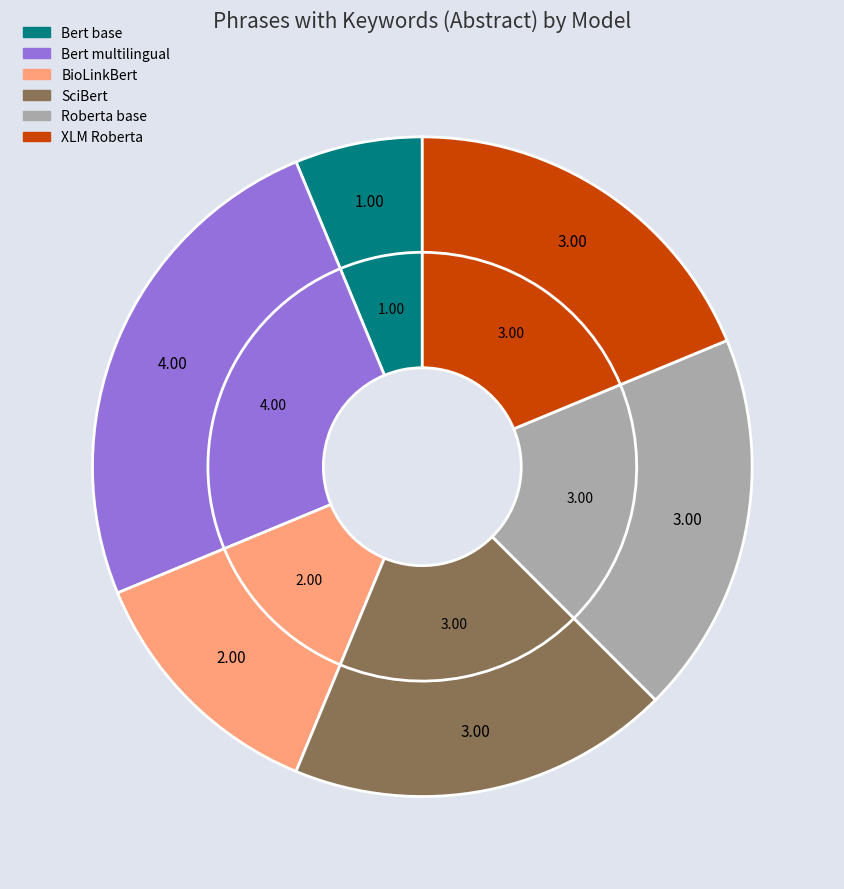

To the nearest percent, what portion does Bert base represent?

6%